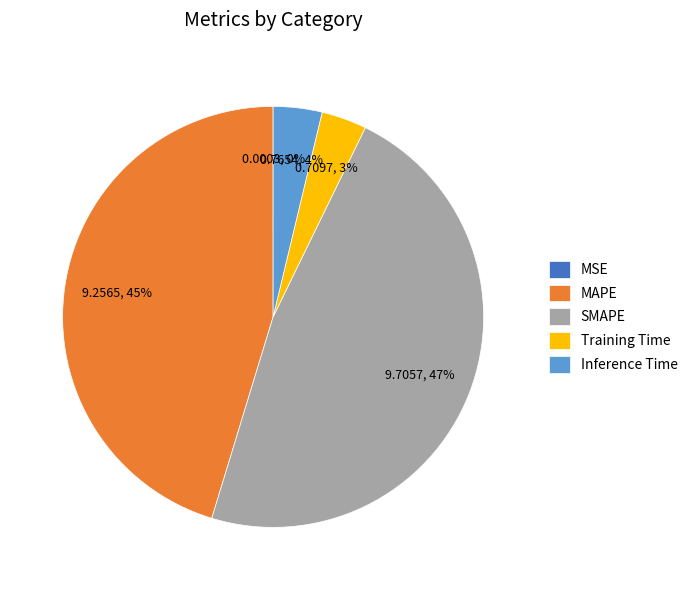

Is it true that Inference Time is 4% of the pie?

True